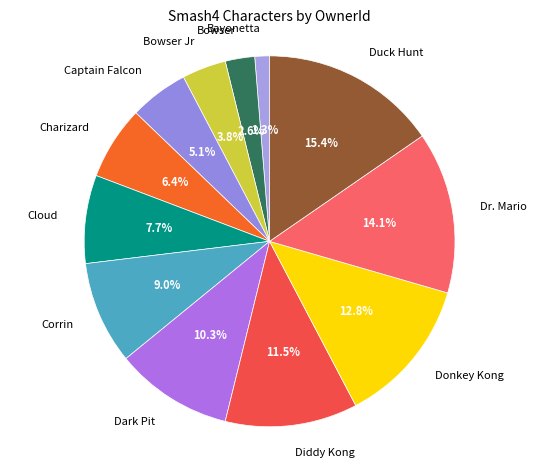

Does Donkey Kong account for over 50% of the chart?

No